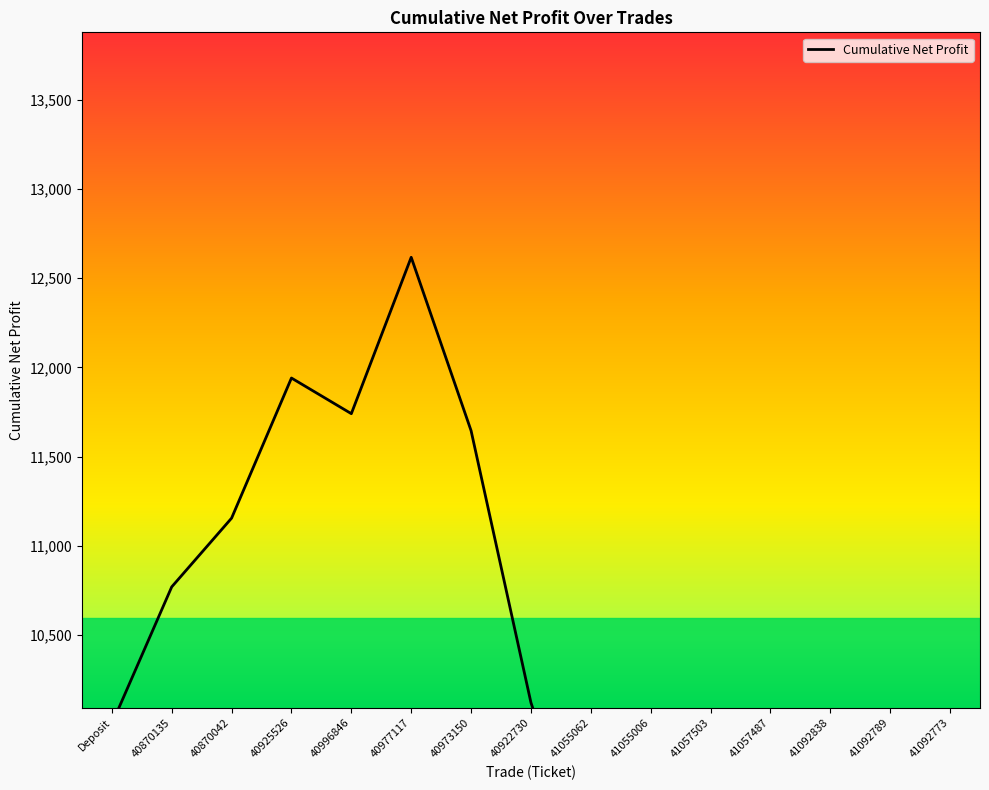

In Net profit, how many points are higher than both neighbors (excluding endpoints)?

4